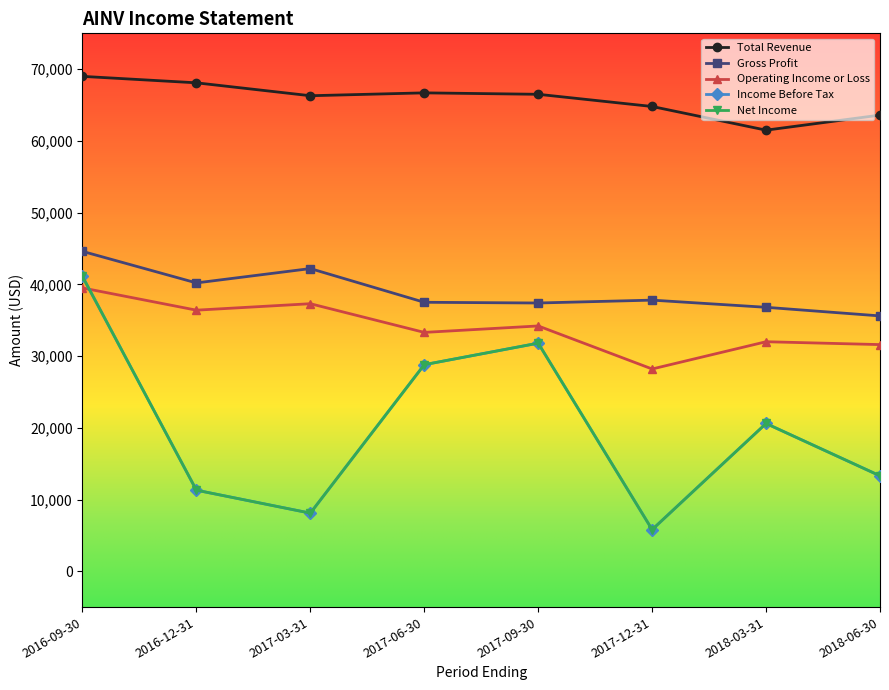

How many distinct data groups are displayed?

5